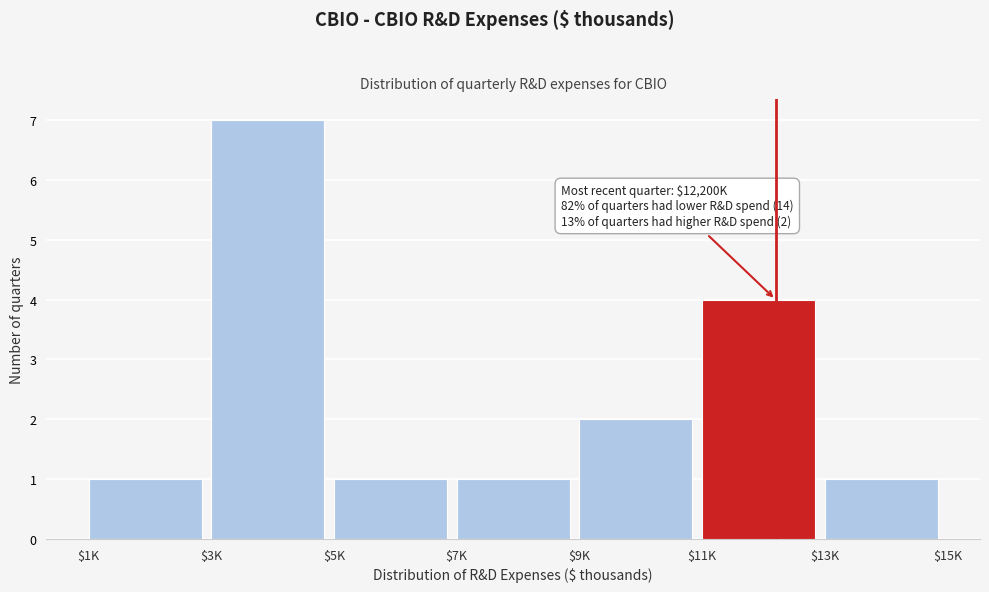

Reading left to right, list all the values displayed in this chart.

1	7	1	1	2	4	1